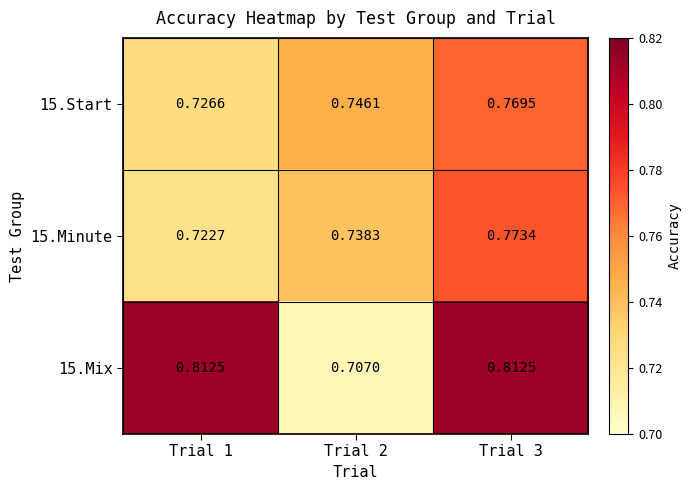

Is the value of 15.Minute at Trial 1 greater than the value of 15.Start at Trial 1?

No